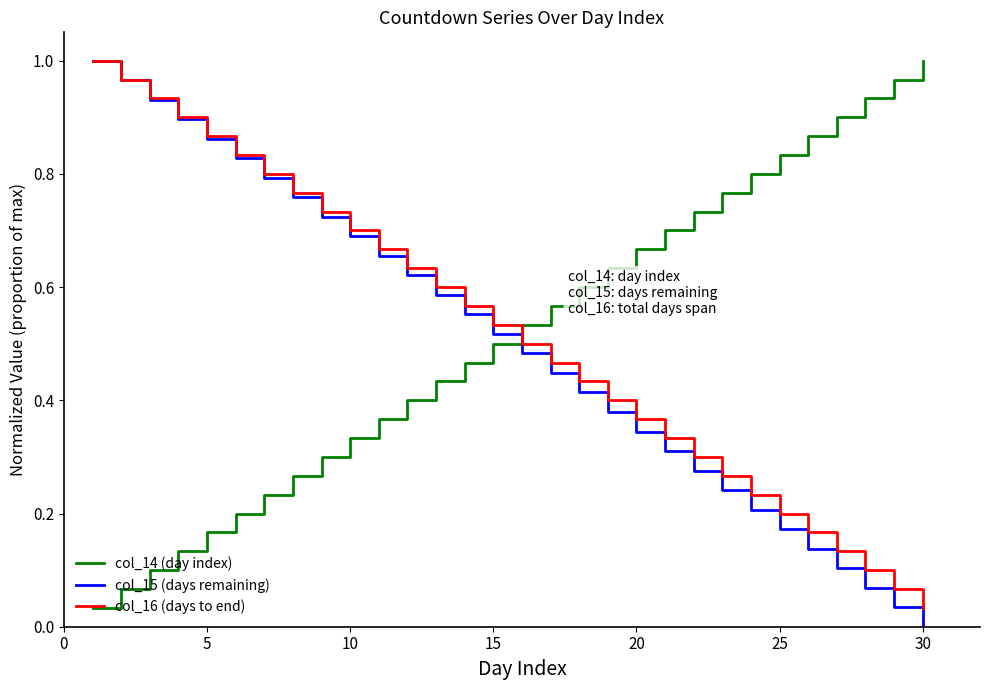

How many lines are shown in the chart?

3